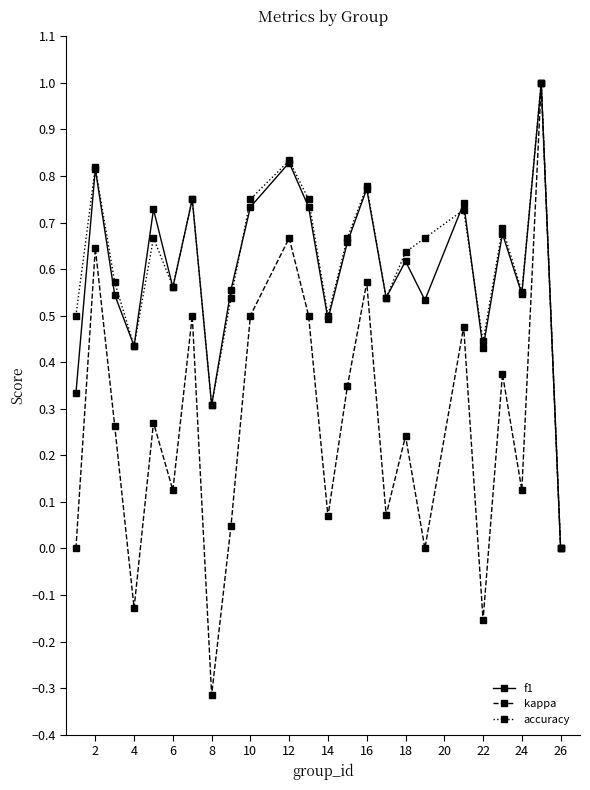

Does the chart display data point markers on the line(s)?

Yes